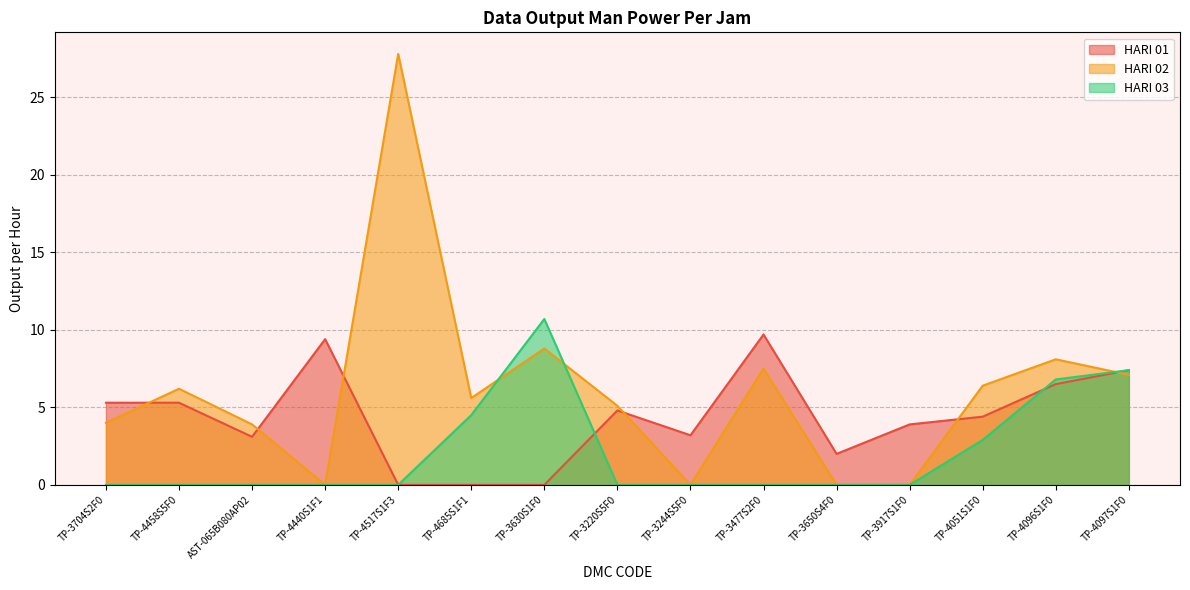

The value of HARI 01 at TP-4517S1F3 is 3.1. True or false?

False